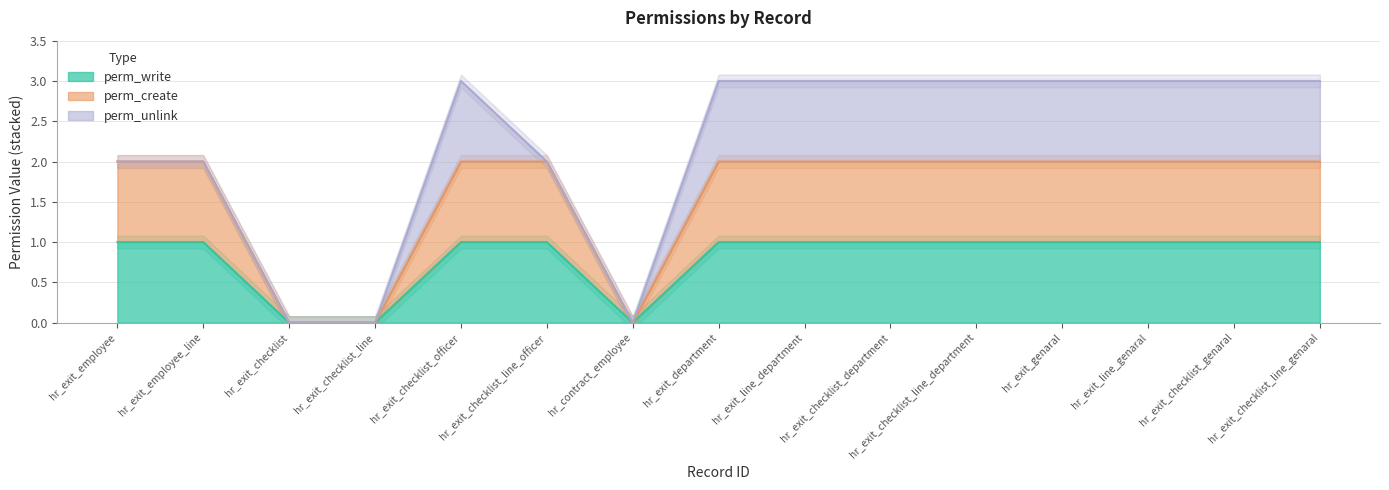

True or false: perm_create and perm_write cross at least once.

False